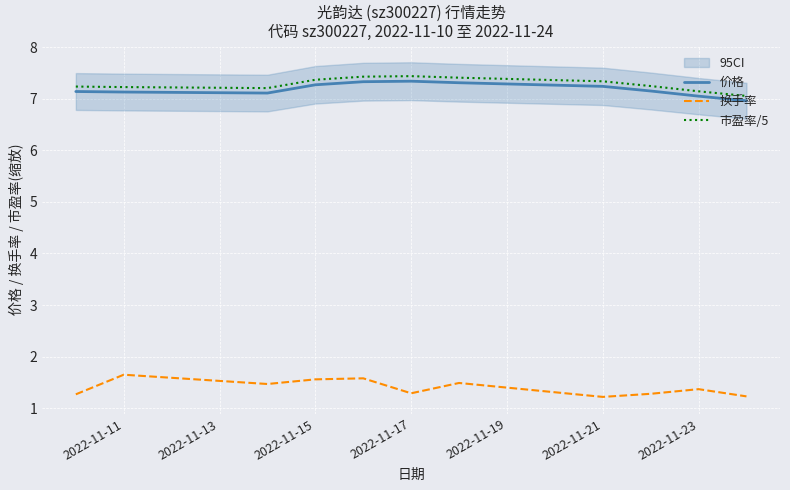

What is the difference between the second highest and minimum values in the 市盈率/5 series?

0.4